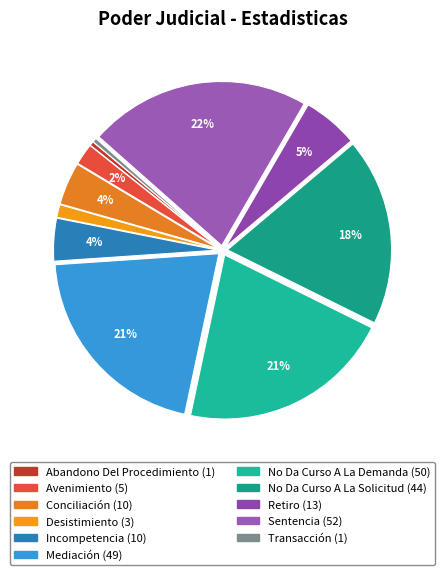

What percentage is the No Da Curso A La Demanda slice, to the nearest percent?

21%